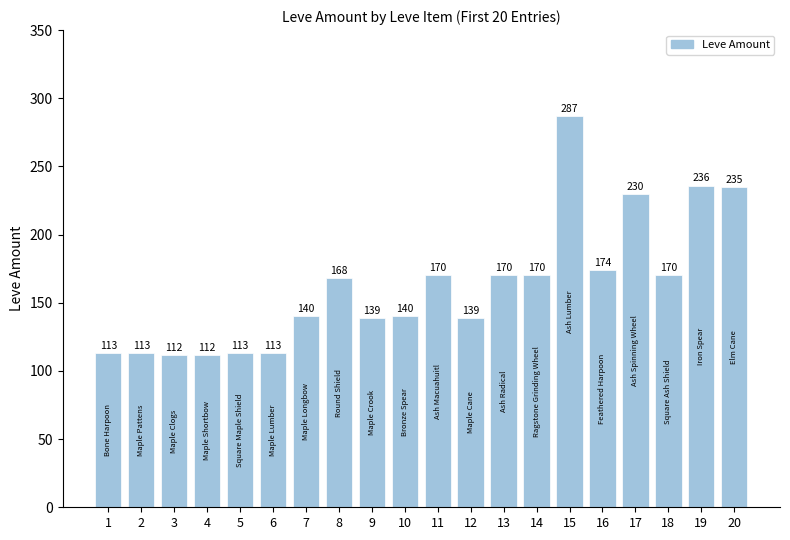

What is the difference between the values at 11 and 2?

57